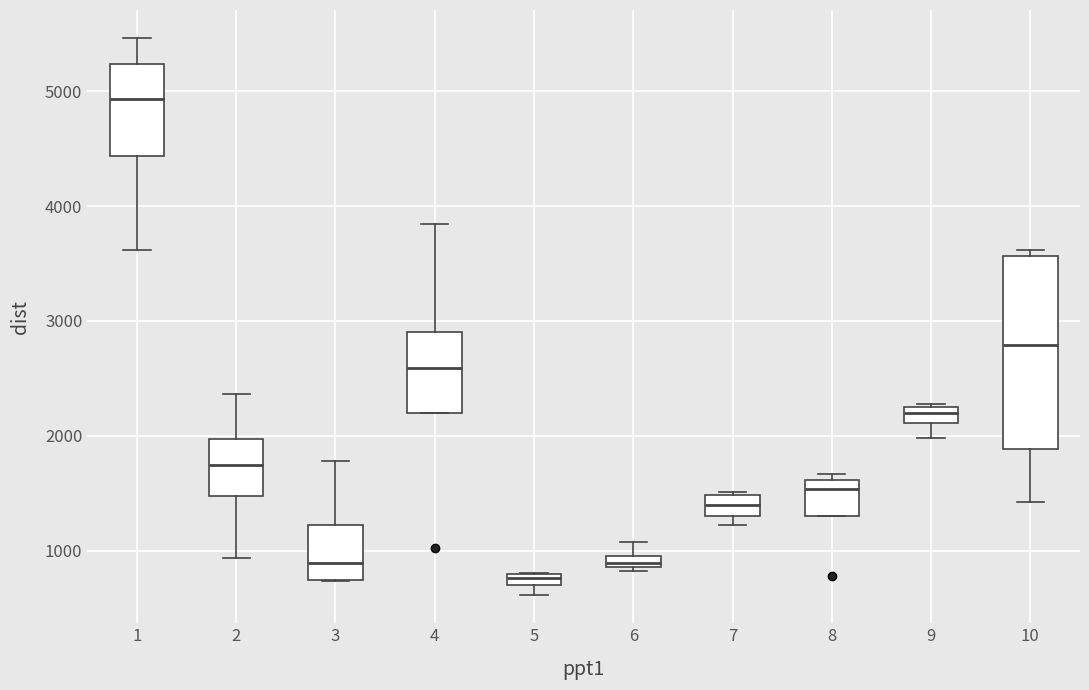

Which box's median line is the highest?

1